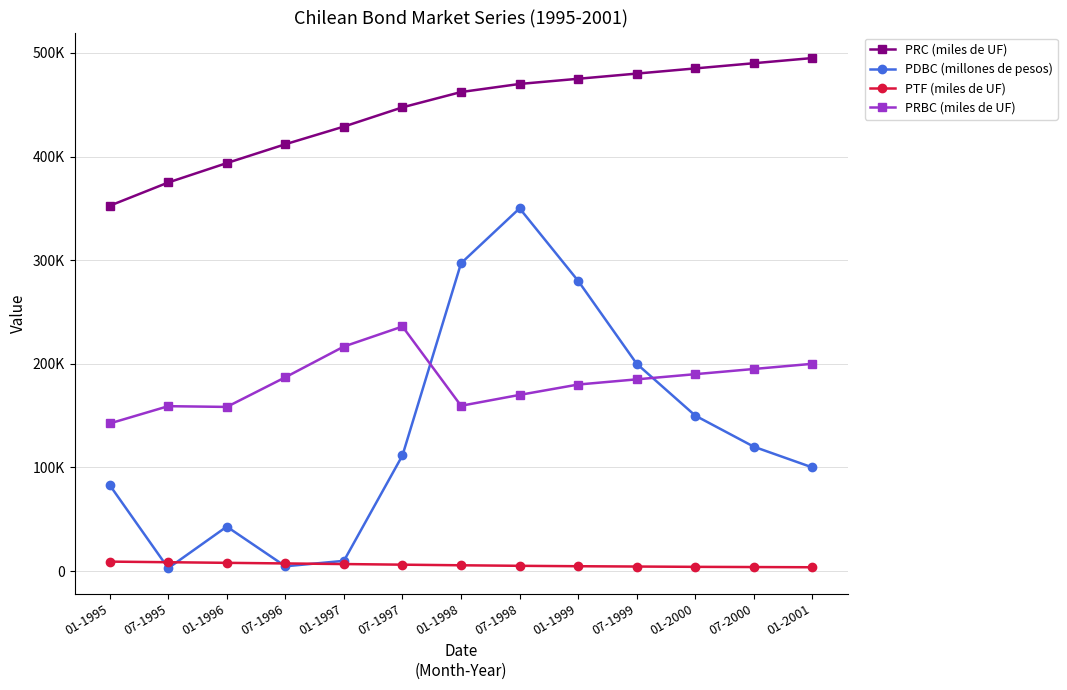

True or false: PRC (miles de UF) has a value of 569935 at 07-1996.

False